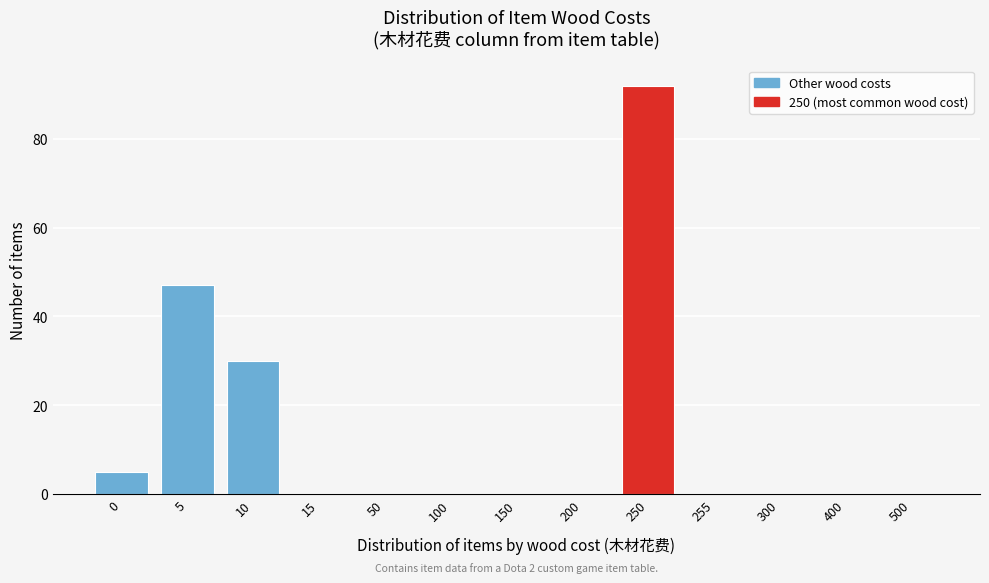

Reading left to right, transcribe all the data shown in this chart.

0=5	5=47	10=30	15=0	50=0	100=0	150=0	200=0	250=92	255=0	300=0	400=0	500=0